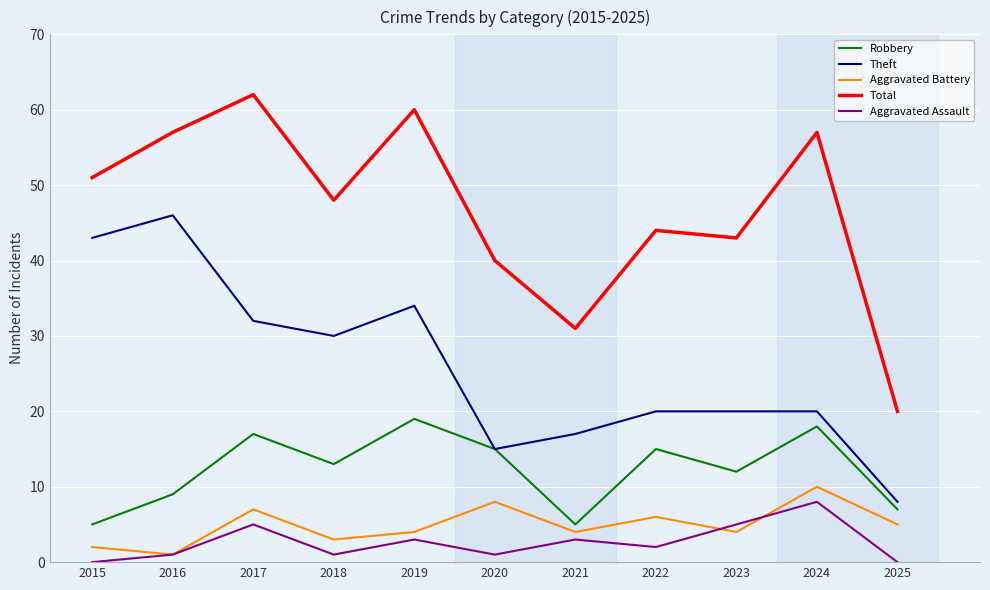

Where is Theft nearest to the value 27?

2018